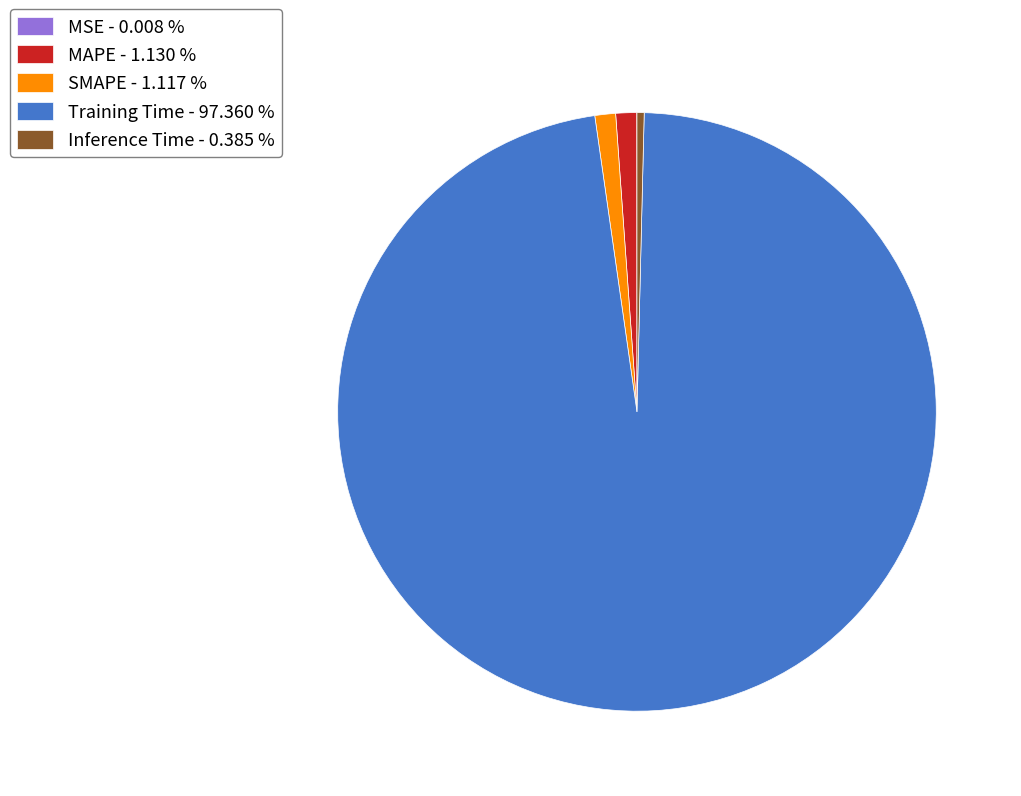

Is it true that Training Time is 86% of the pie?

False